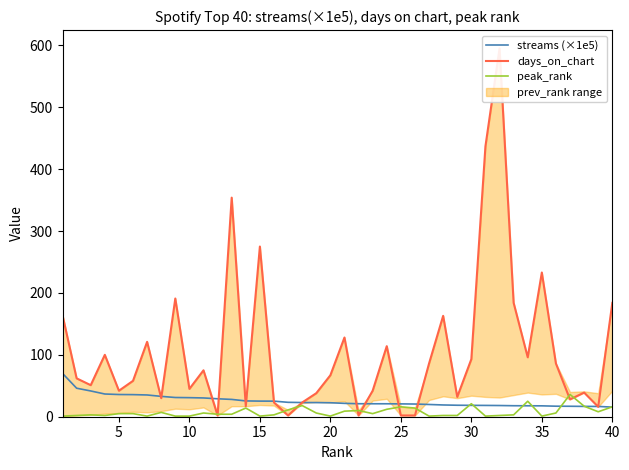

The value of streams (×1e5) at 40 is 15.5. True or false?

True